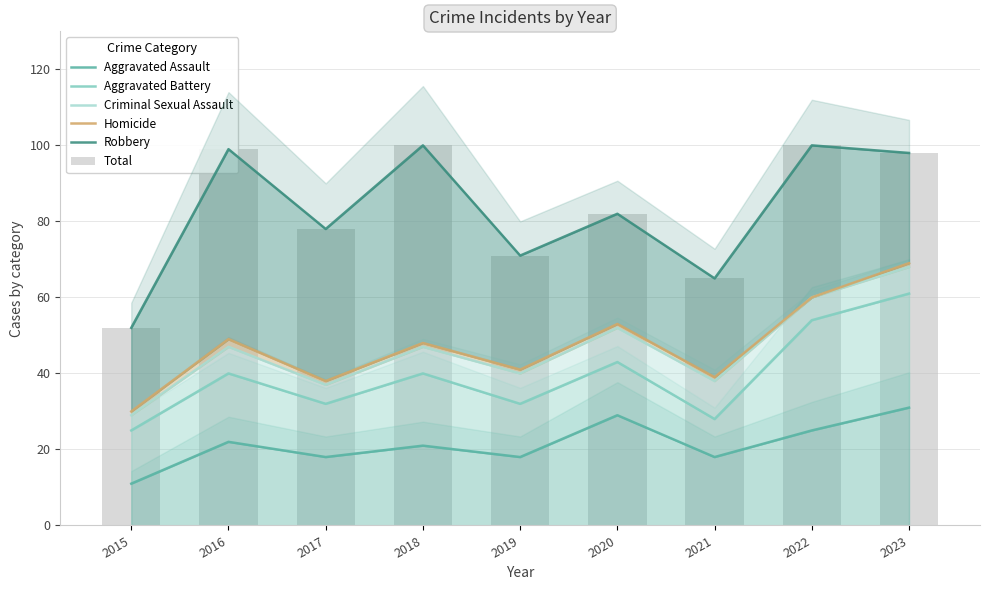

Is it true that Homicide equals 38 at 2017?

True